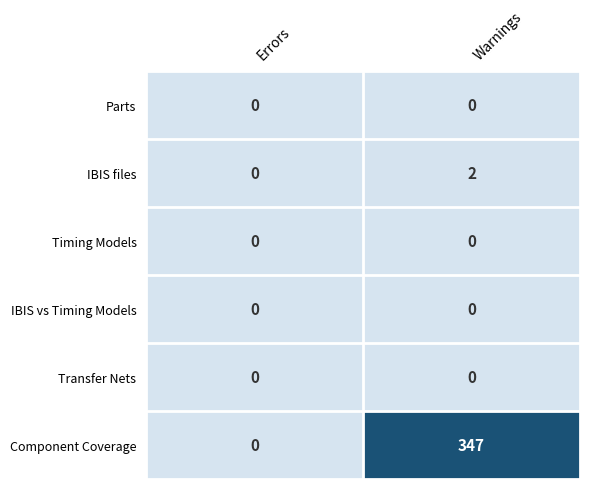

At which category is the sum across all series the highest?

Warnings